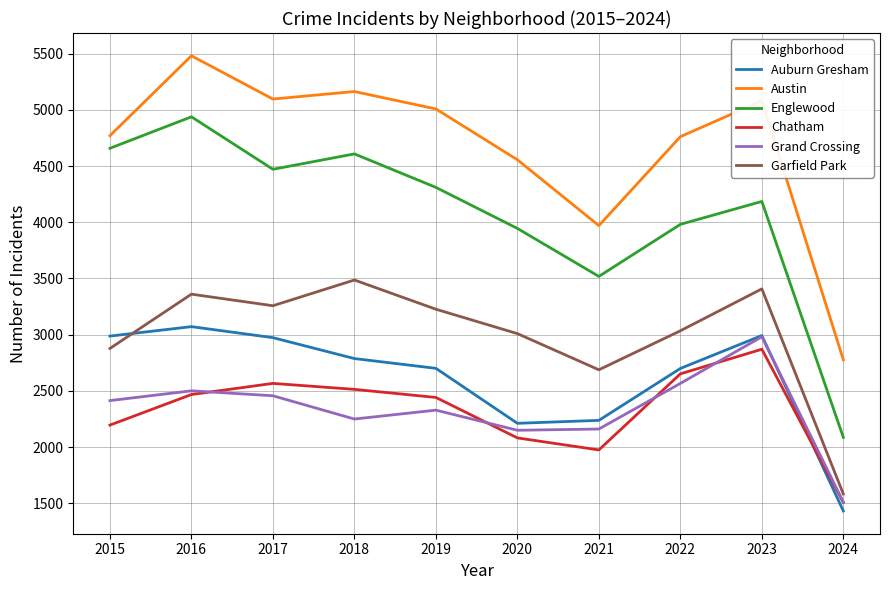

Is the value of Grand Crossing at 2021 greater than the value of Auburn Gresham at 2019?

No